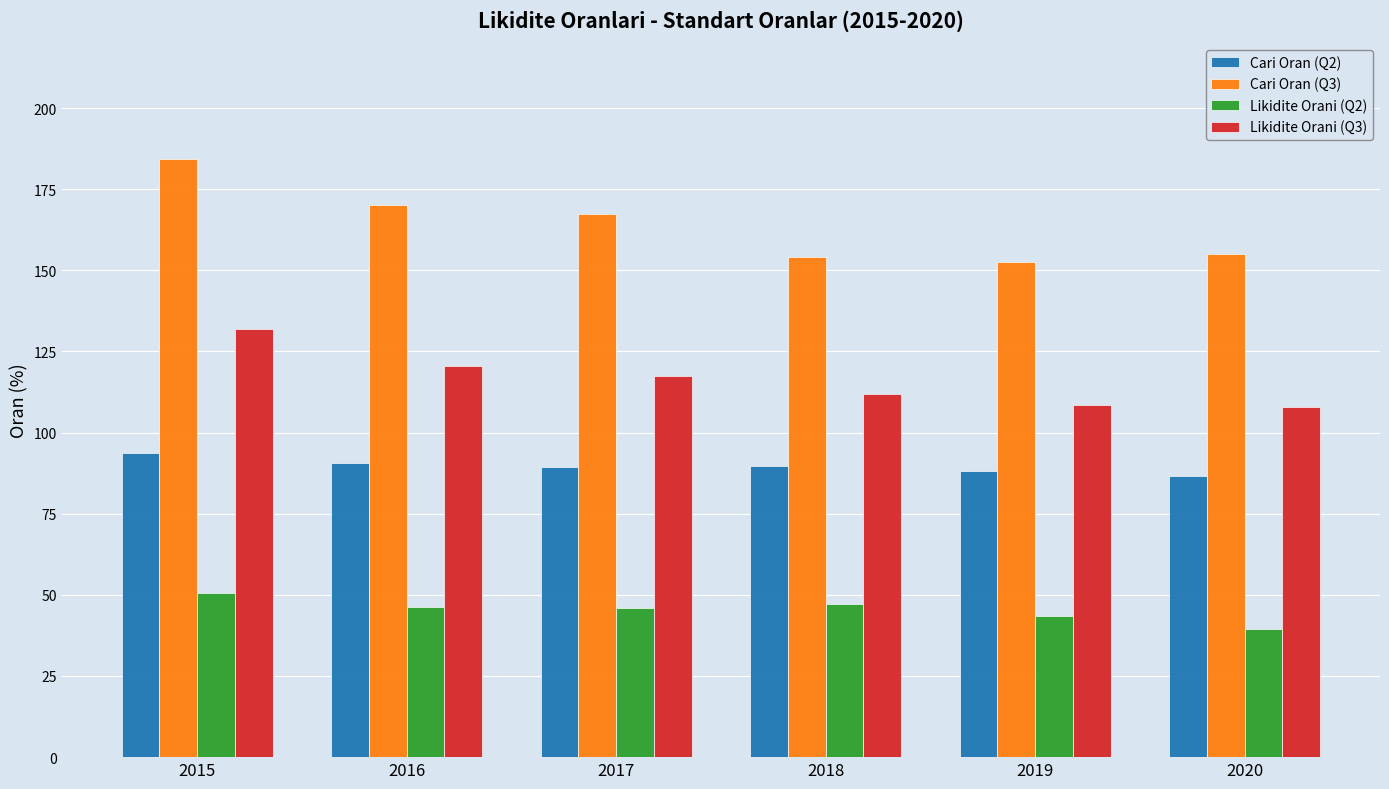

What is the difference between the maximum and second lowest values in the Cari Oran (Q3) series?

30.3